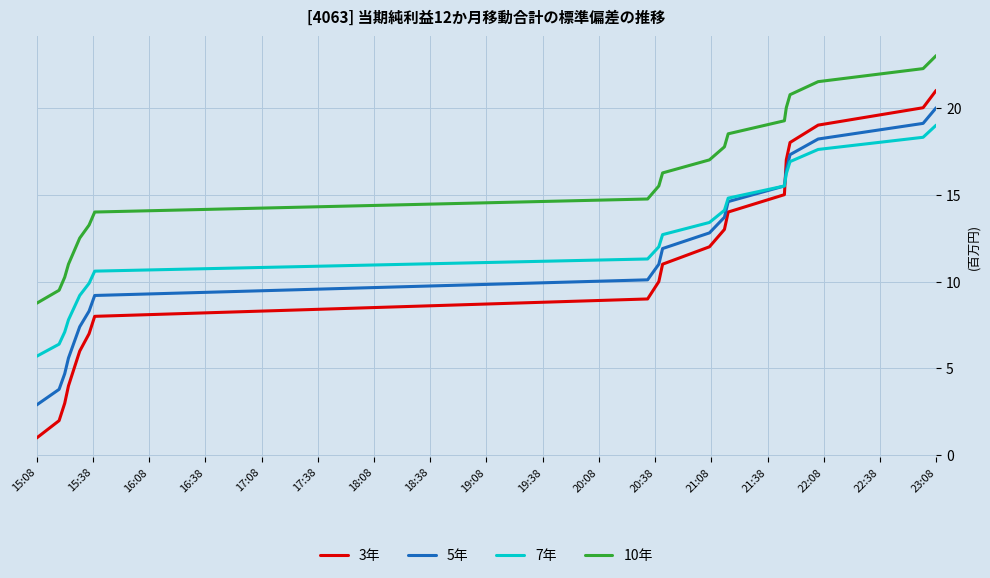

Which series has the largest range (max minus min)?

3年